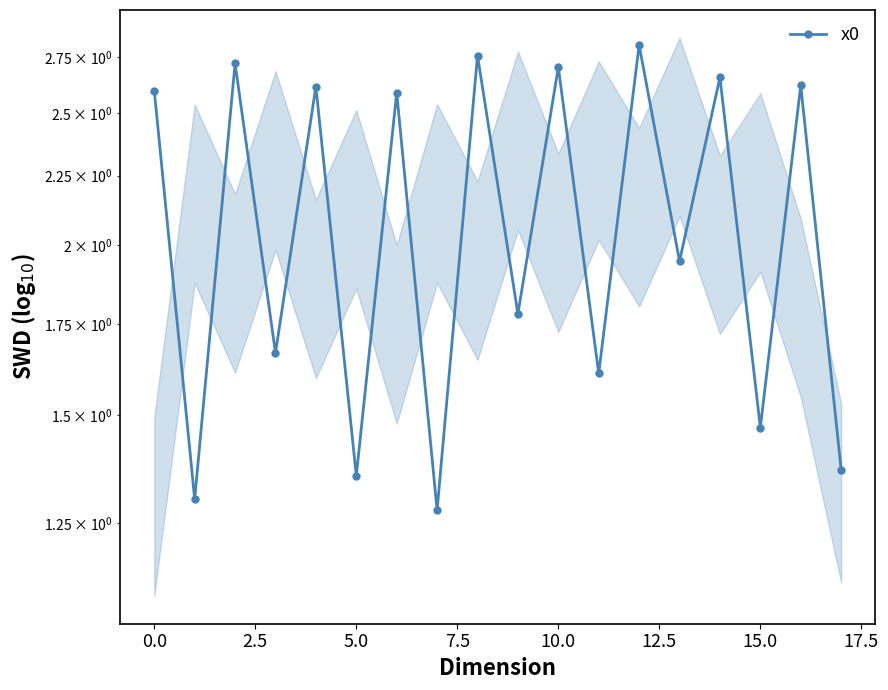

Is it true that the value at 10 is 2.7?

True